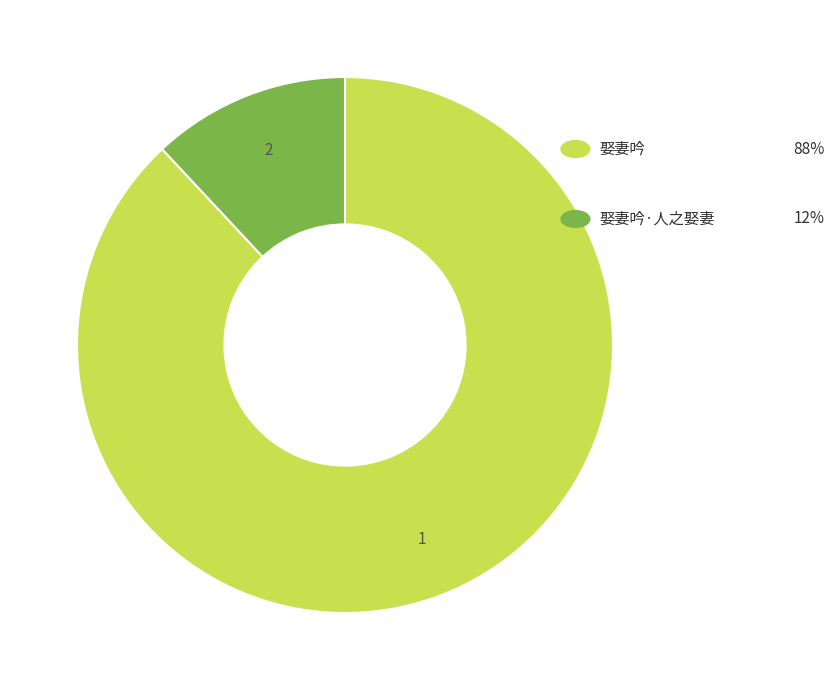

Is there a majority slice in this chart?

Yes